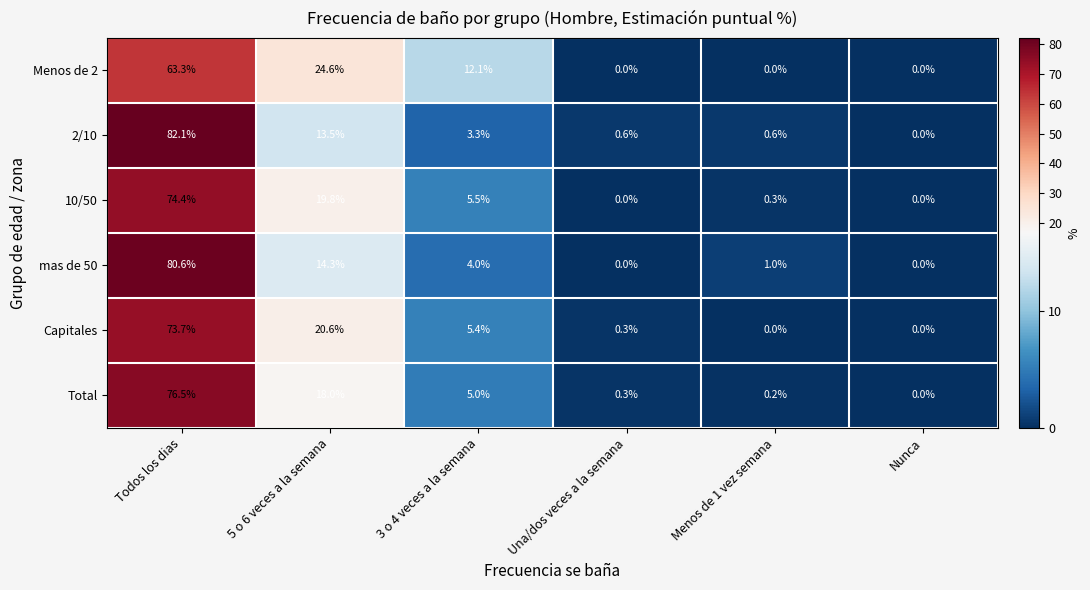

What is the difference between the highest and lowest values at 3 o 4 veces a la semana?

8.8